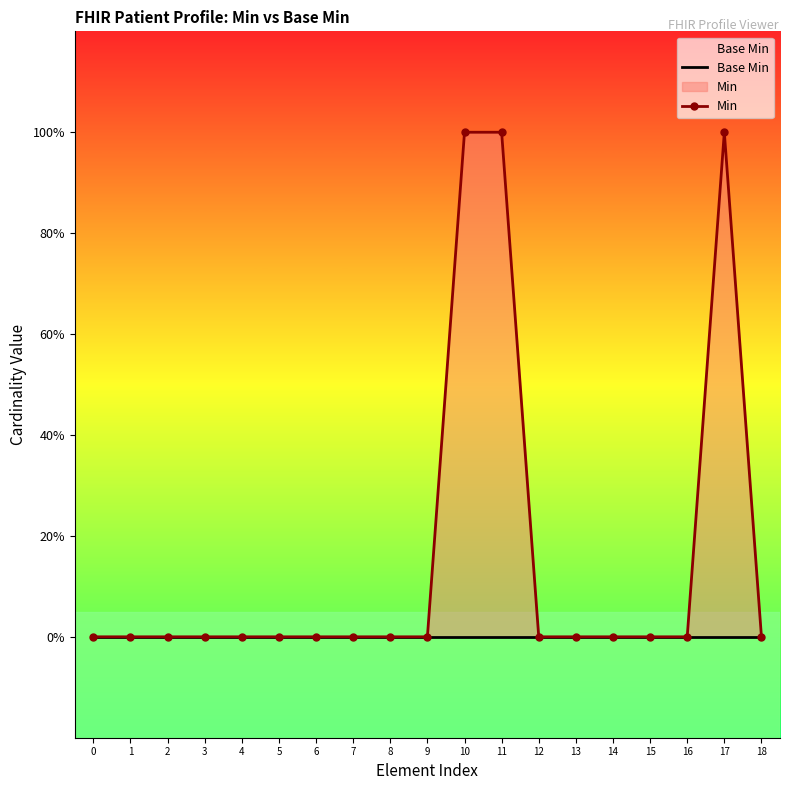

Reading left to right, what are all the values shown in this chart?

Base Min: 0=0	1=0	2=0	3=0	4=0	5=0	6=0	7=0	8=0	9=0	10=0	11=0	12=0	13=0	14=0	15=0	16=0	17=0	18=0
Min: 0=0	1=0	2=0	3=0	4=0	5=0	6=0	7=0	8=0	9=0	10=1	11=1	12=0	13=0	14=0	15=0	16=0	17=1	18=0